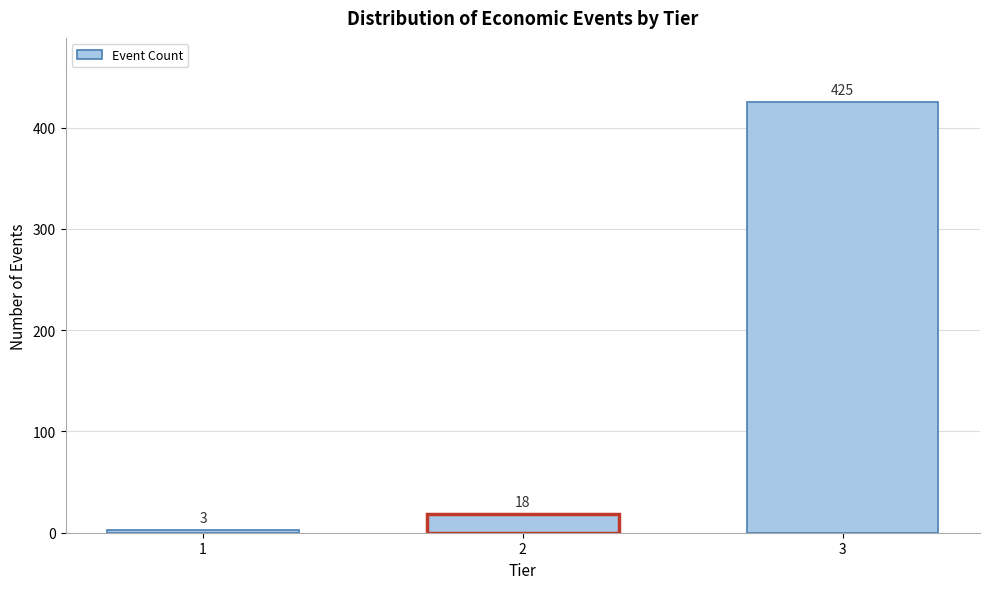

Reading right to left, list all the values displayed in this chart.

3=425	2=18	1=3